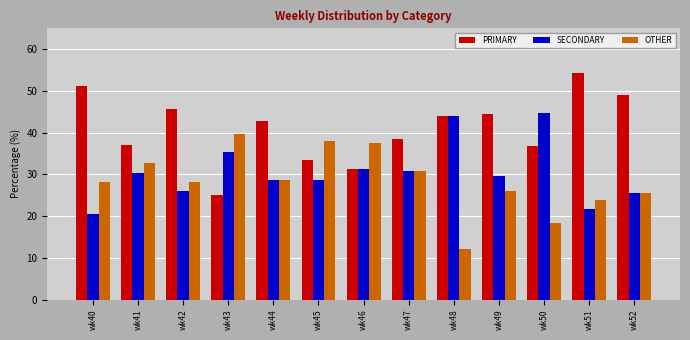

How many groups of bars are there?

13